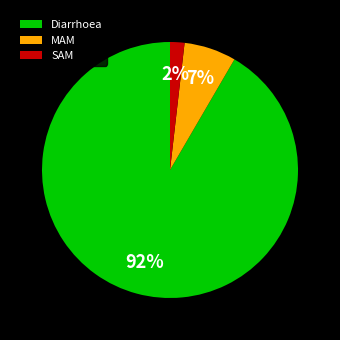

Is there any slice that represents more than half of the pie?

Yes